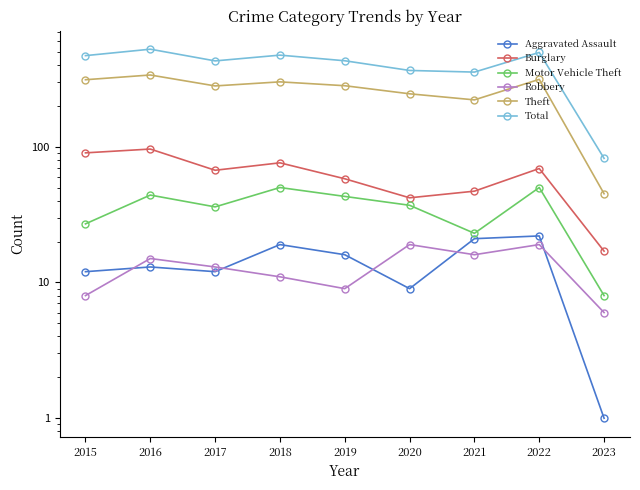

Reading right to left, transcribe all the data shown in this chart.

Aggravated Assault: 1	22	21	9	16	19	12	13	12
Burglary: 17	69	47	42	58	76	67	96	90
Motor Vehicle Theft: 8	50	23	37	43	50	36	44	27
Robbery: 6	19	16	19	9	11	13	15	8
Theft: 45	313	221	245	281	300	280	337	311
Total: 82	494	354	364	429	472	428	522	468